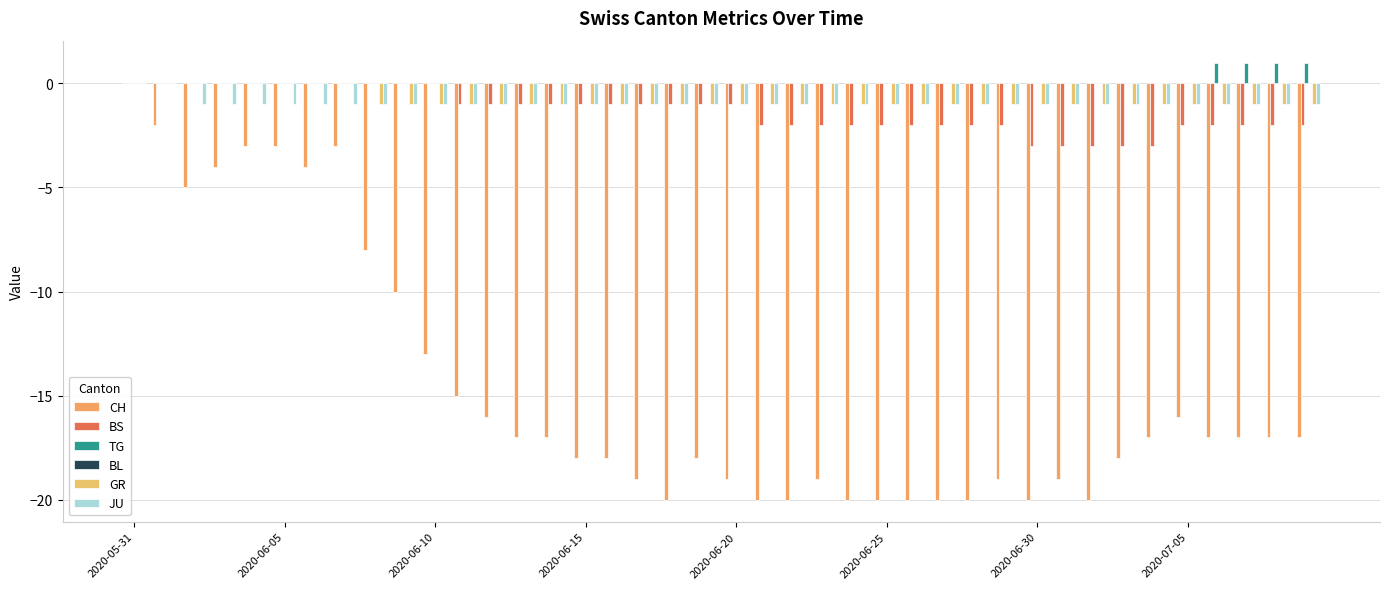

Reading left to right, list all the values displayed in this chart.

CH: 0	-2	-5	-4	-3	-3	-4	-3	-8	-10	-13	-15	-16	-17	-17	-18	-18	-19	-20	-18	-19	-20	-20	-19	-20	-20	-20	-20	-20	-19	-20	-19	-20	-18	-17	-16	-17	-17	-17	-17
BS: 0	0	0	0	0	0	0	0	0	0	0	-1	-1	-1	-1	-1	-1	-1	-1	-1	-1	-2	-2	-2	-2	-2	-2	-2	-2	-2	-3	-3	-3	-3	-3	-2	-2	-2	-2	-2
TG: 0	0	0	0	0	0	0	0	0	0	0	0	0	0	0	0	0	0	0	0	0	0	0	0	0	0	0	0	0	0	0	0	0	0	0	0	1	1	1	1
BL: 0	0	0	0	0	0	0	0	0	0	0	0	0	0	0	0	0	0	0	0	0	0	0	0	0	0	0	0	0	0	0	0	0	0	0	0	0	0	0	0
GR: 0	0	0	0	0	0	0	0	-1	-1	-1	-1	-1	-1	-1	-1	-1	-1	-1	-1	-1	-1	-1	-1	-1	-1	-1	-1	-1	-1	-1	-1	-1	-1	-1	-1	-1	-1	-1	-1
JU: 0	0	-1	-1	-1	-1	-1	-1	-1	-1	-1	-1	-1	-1	-1	-1	-1	-1	-1	-1	-1	-1	-1	-1	-1	-1	-1	-1	-1	-1	-1	-1	-1	-1	-1	-1	-1	-1	-1	-1